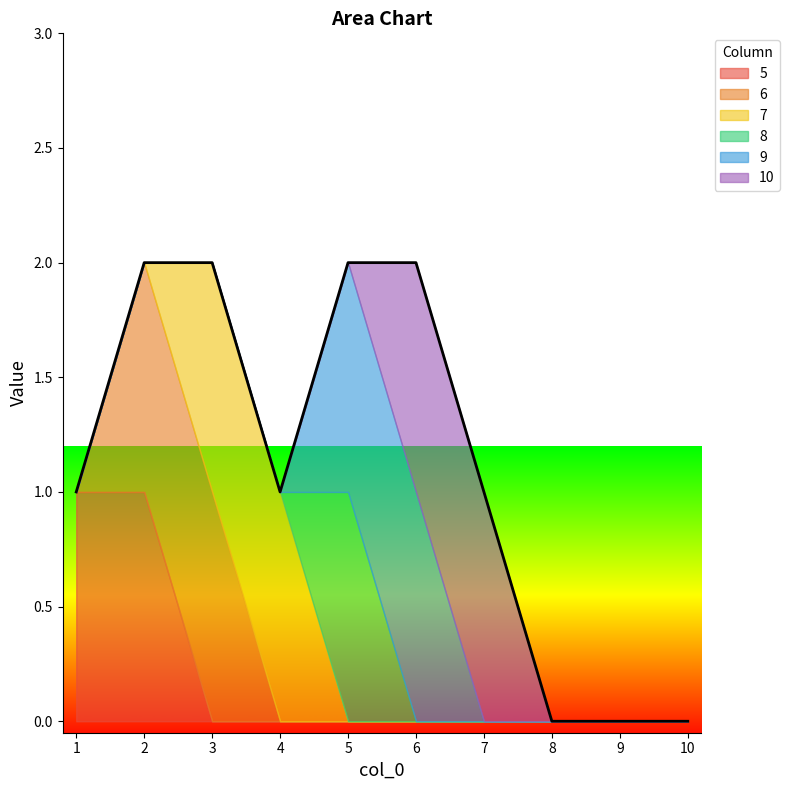

How many 7 values are between 0 and 1?

10